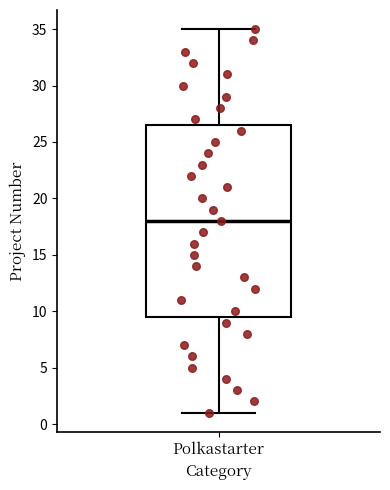

Where does the upper whisker of the box for Polkastarter end on the y-axis? The values are not printed on the chart, so give them approximately, as read against the axis.

35.0